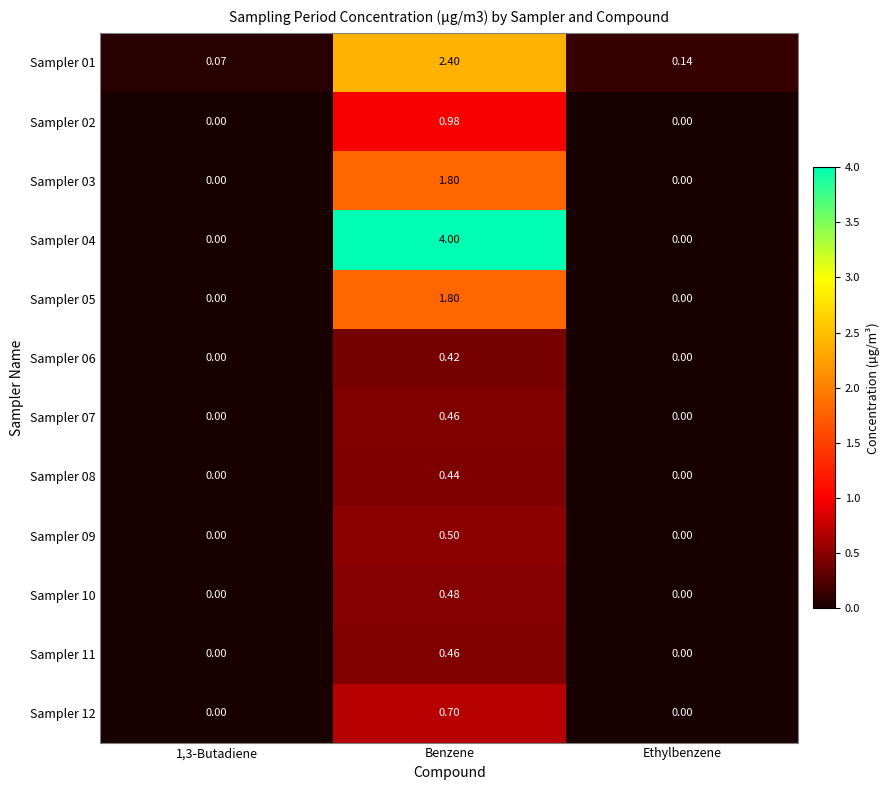

At which category is the sum across all series the highest?

Benzene